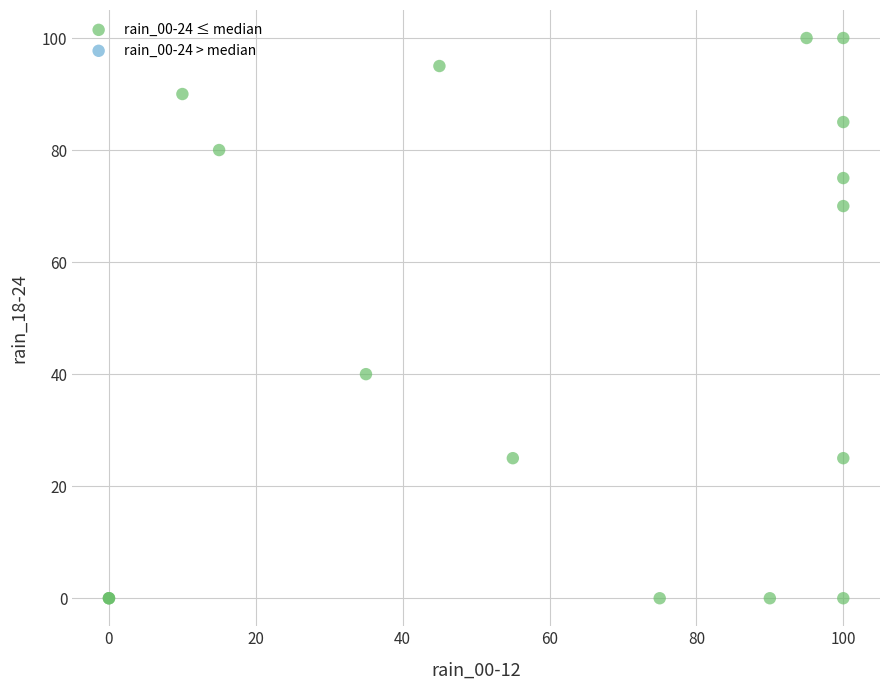

What Y value in the scatter plot is closest to 50?

40